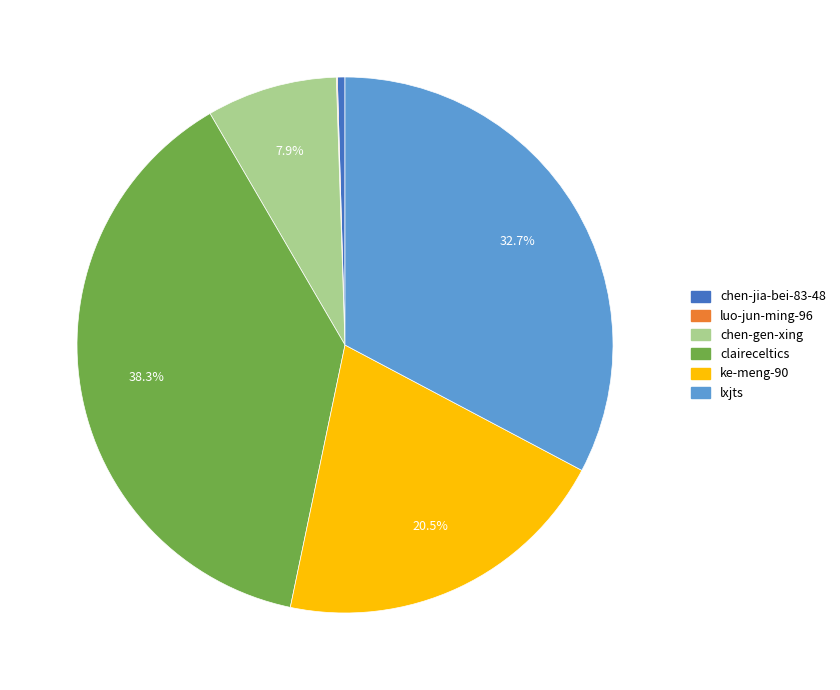

Is the sum of lxjts and chen-jia-bei-83-48 greater than half?

No